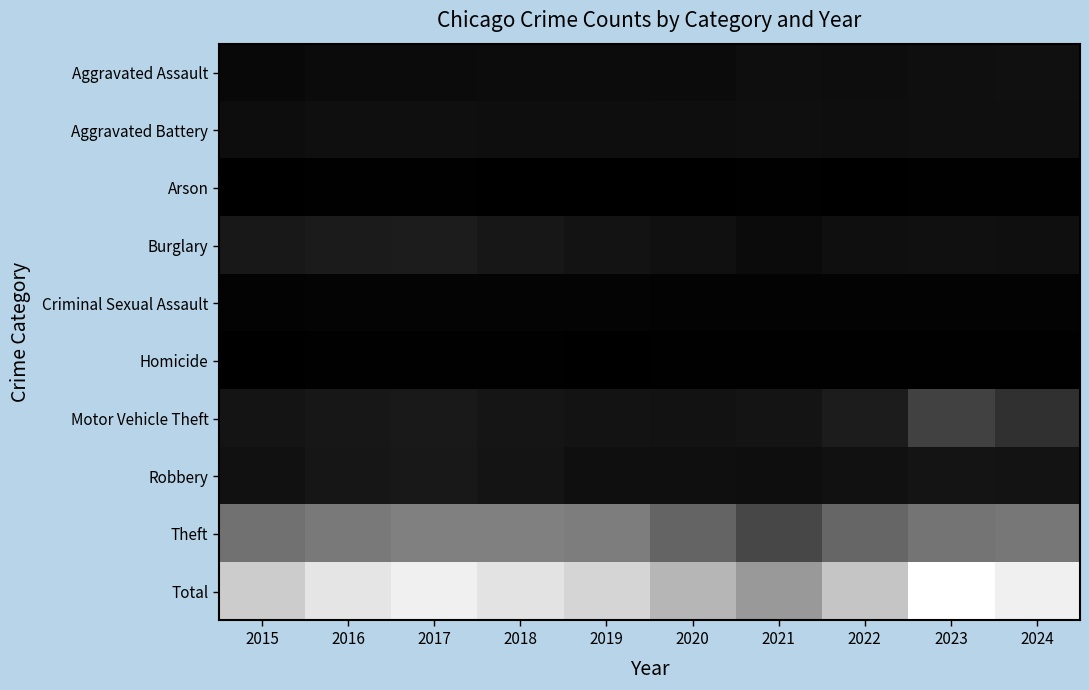

How many series are shown in this chart?

10